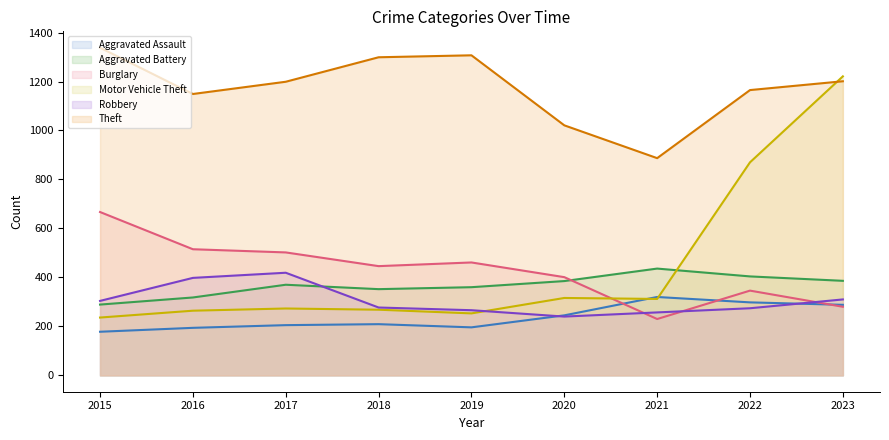

Between 2018 and 2022, which series saw the biggest shift?

Motor Vehicle Theft (line)